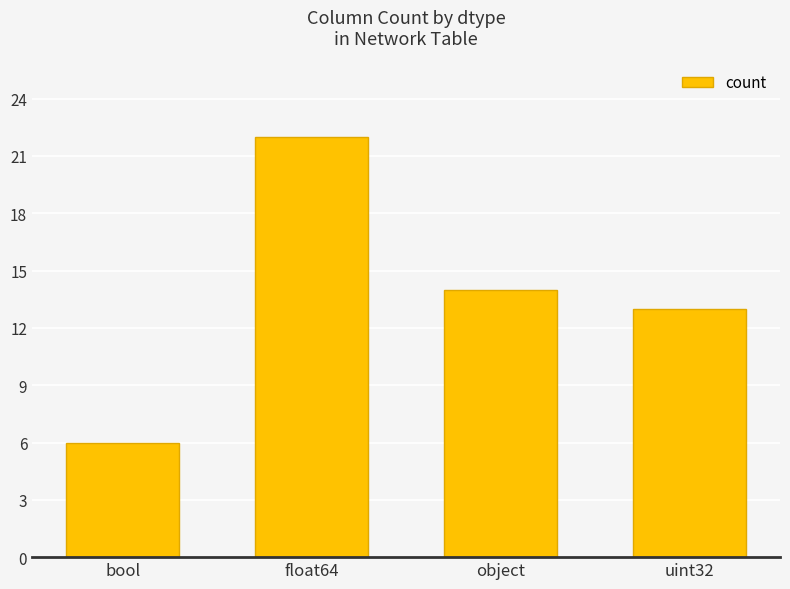

Reading right to left, transcribe all the data shown in this chart.

uint32=13	object=14	float64=22	bool=6